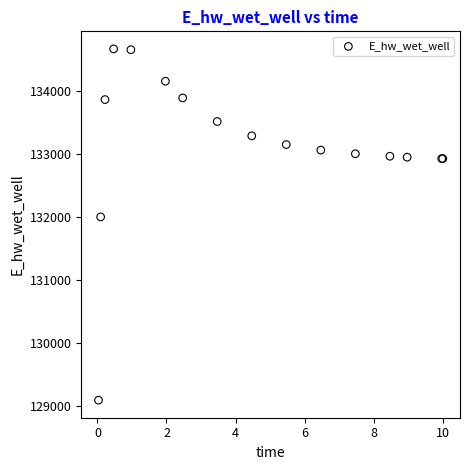

What Y value in the scatter plot is closest to 131880?

132002.2